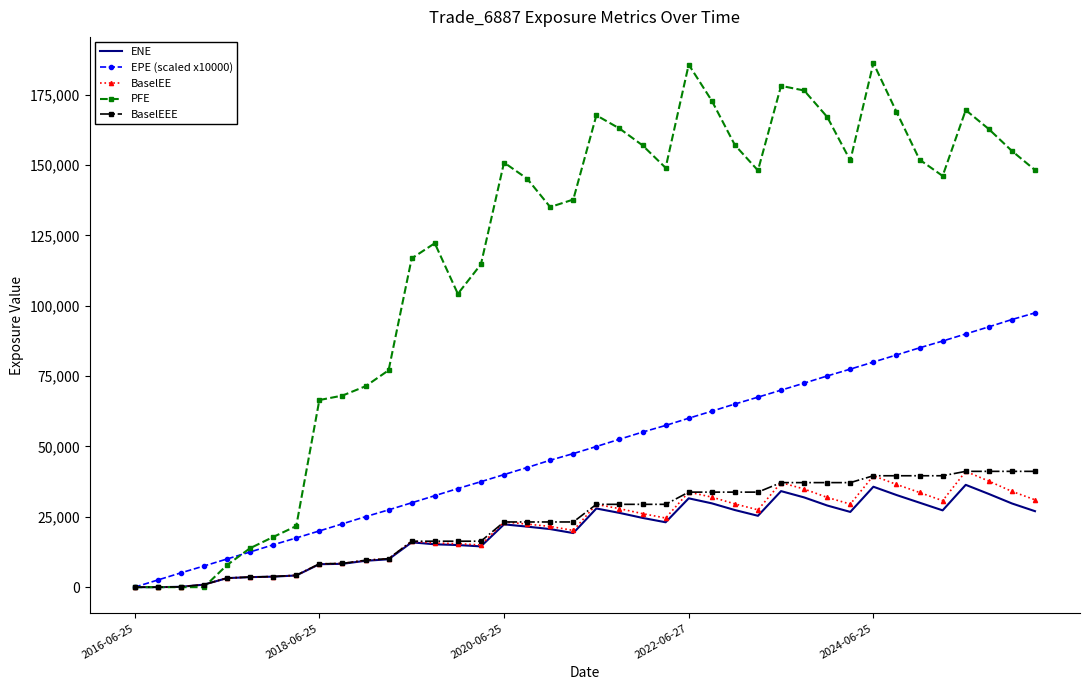

Which series has the largest total across all categories?

PFE